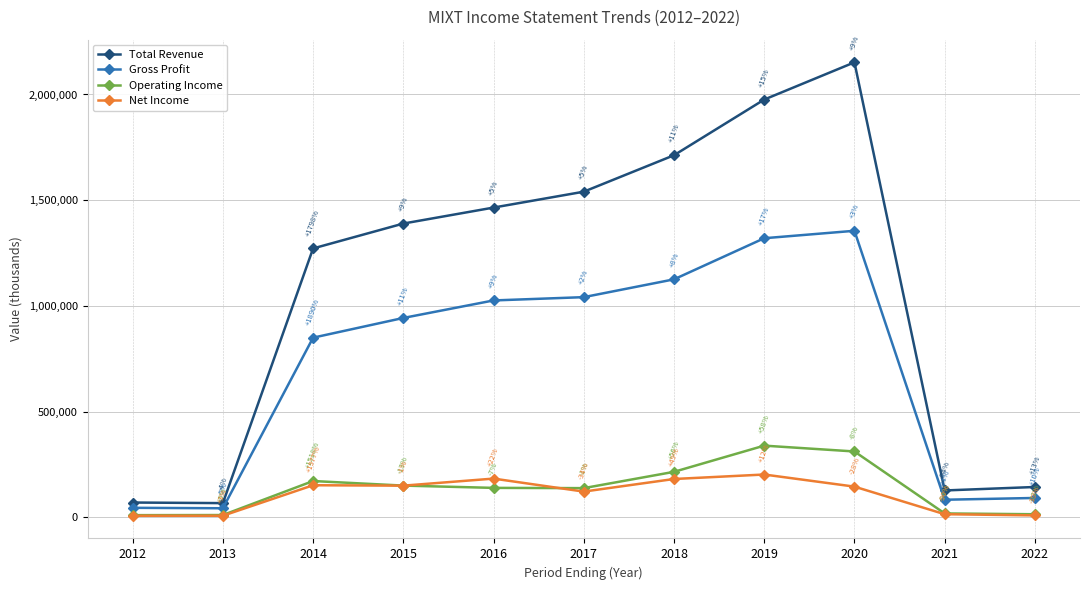

Between 2013 and 2014, which series saw the biggest shift?

Total Revenue